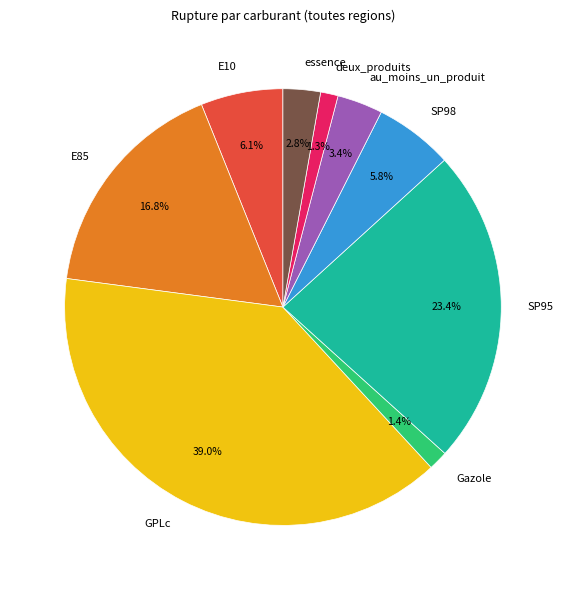

Is it true that E10 is 6% of the pie?

True